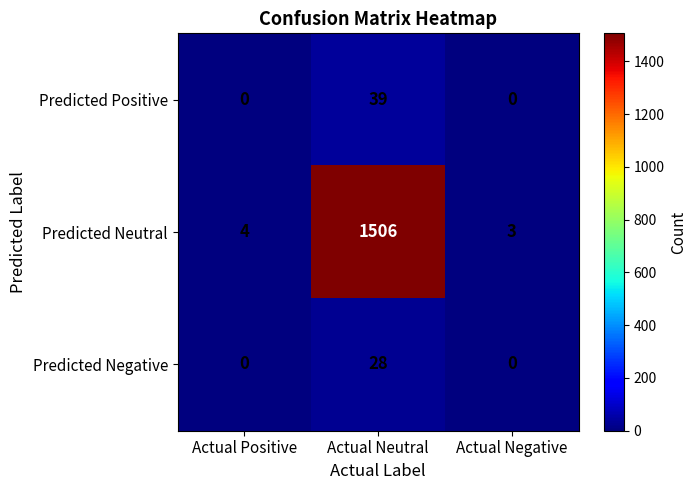

Reading left to right, what are all the values shown in this chart?

Predicted Positive: Actual Positive=0	Actual Neutral=39	Actual Negative=0
Predicted Neutral: Actual Positive=4	Actual Neutral=1506	Actual Negative=3
Predicted Negative: Actual Positive=0	Actual Neutral=28	Actual Negative=0